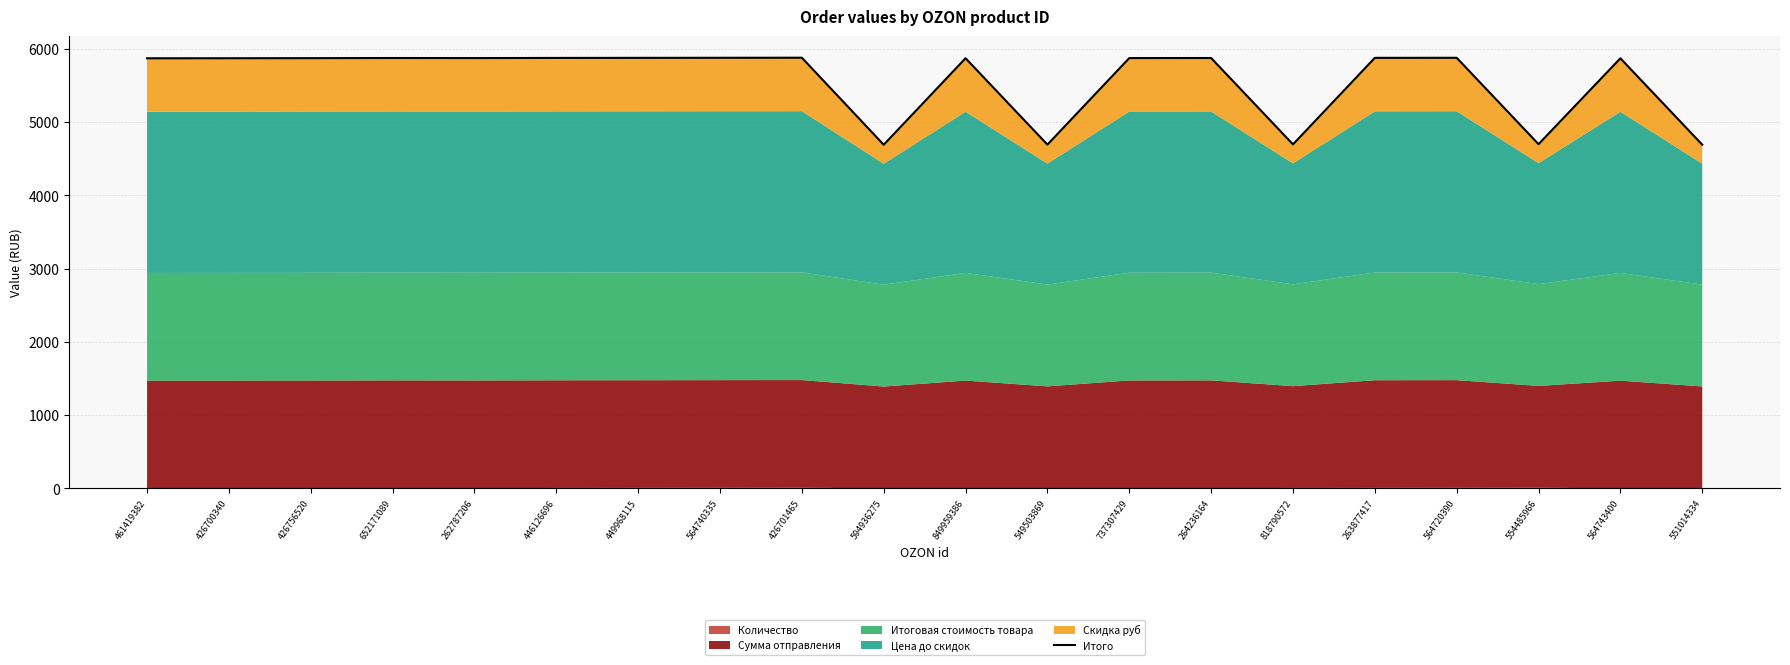

How many data points are less than 5874?

10